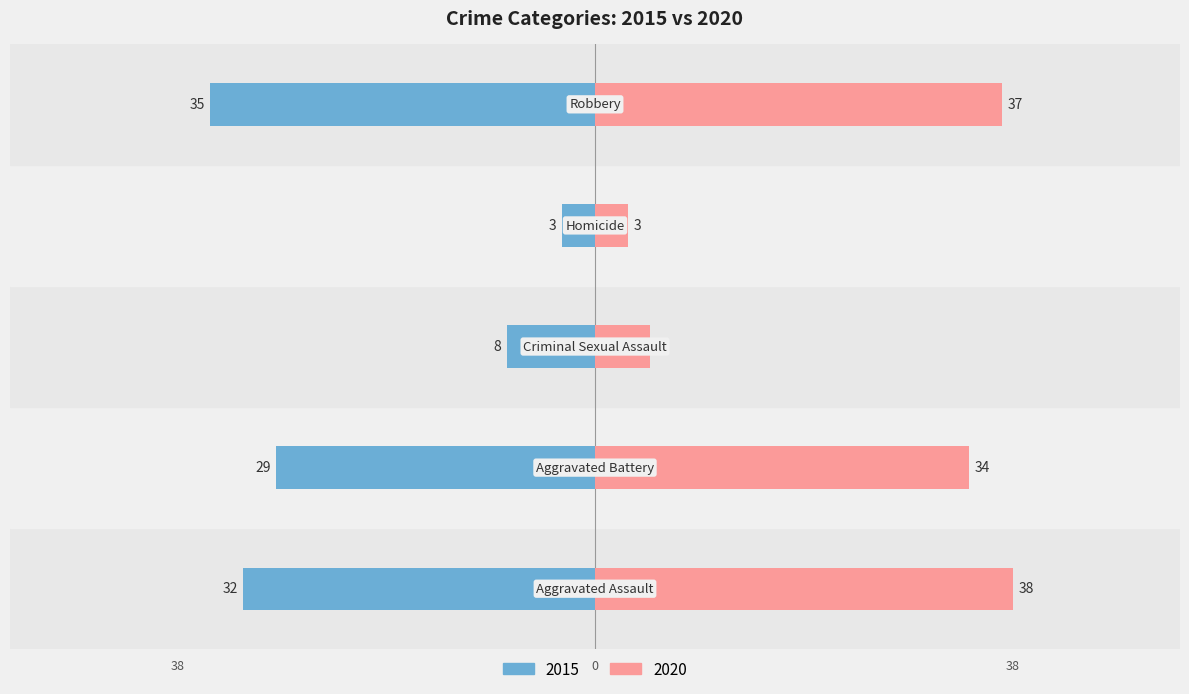

What is the sum of the 2020 values at Criminal Sexual Assault and Homicide?

8